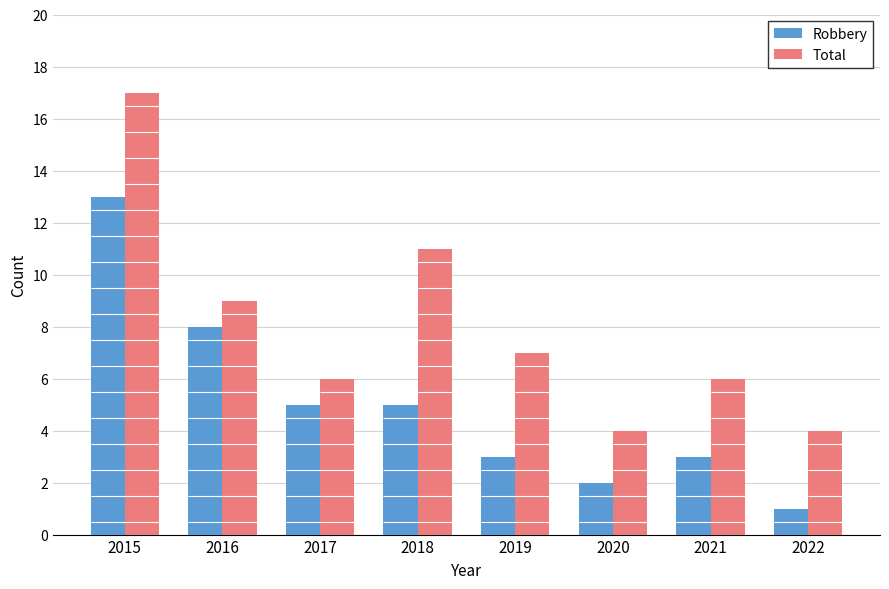

How many groups of bars are there?

8